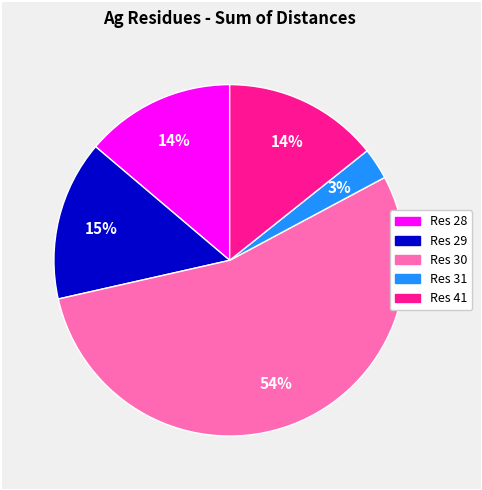

Does any single category account for the majority?

Yes